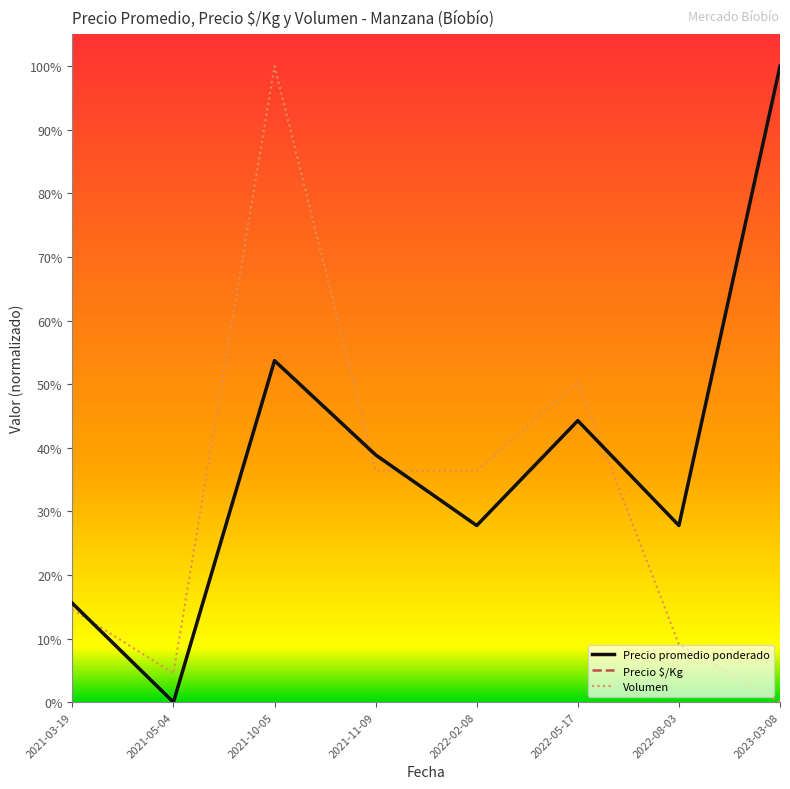

Which label corresponds to the largest value in the chart?

2023-03-08